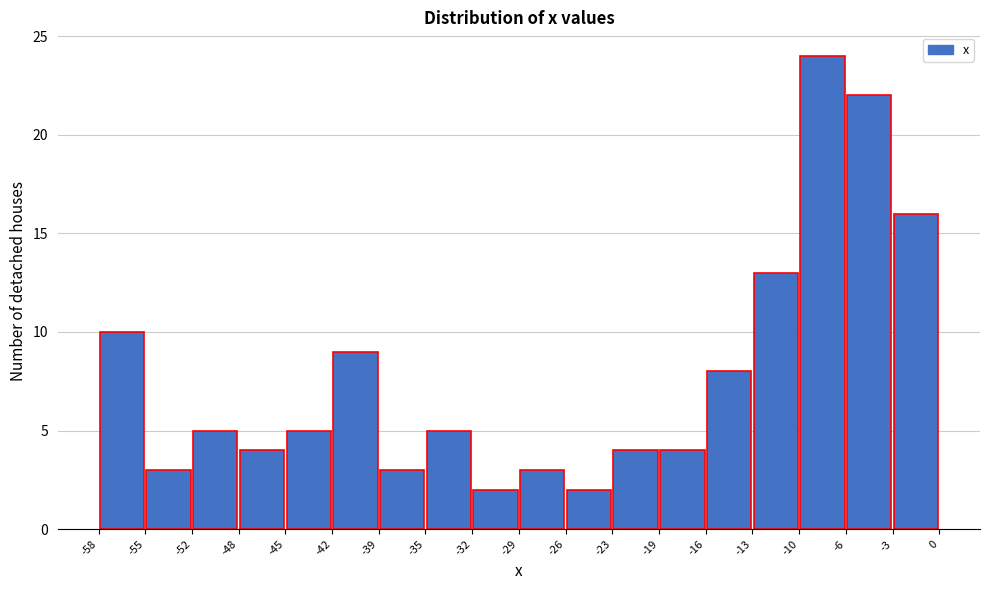

Reading left to right, list every bar in this chart as the range it spans on the x-axis followed by its height. The values are not printed on the chart, so give them approximately, as read against the axis.

-58 to -55: 10
-55 to -52: 3
-52 to -48: 5
-48 to -45: 4
-45 to -42: 5
-42 to -39: 9
-39 to -35: 3
-35 to -32: 5
-32 to -29: 2
-29 to -26: 3
-26 to -23: 2
-23 to -19: 4
-19 to -16: 4
-16 to -13: 8
-13 to -10: 13
-10 to -6: 24
-6 to -3: 22
-3 to 0: 16